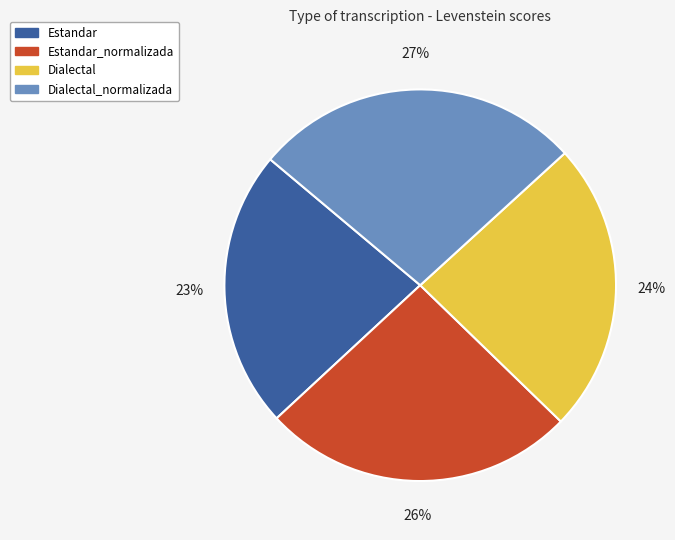

Is there any slice that represents more than half of the pie?

No